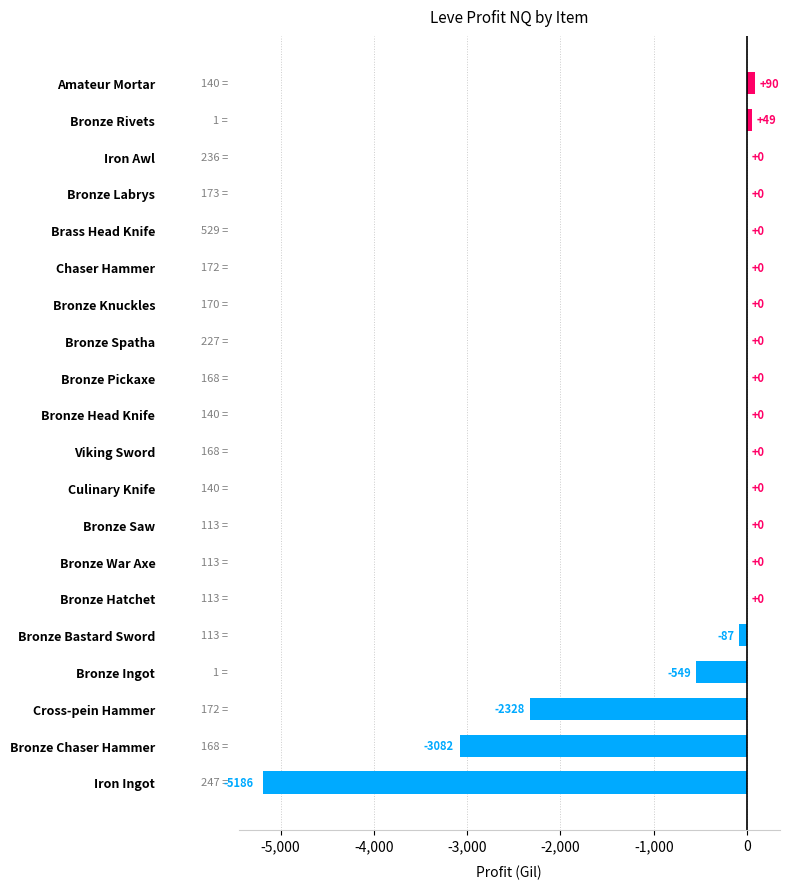

Where is the data nearest to the value -2548?

Cross-pein Hammer